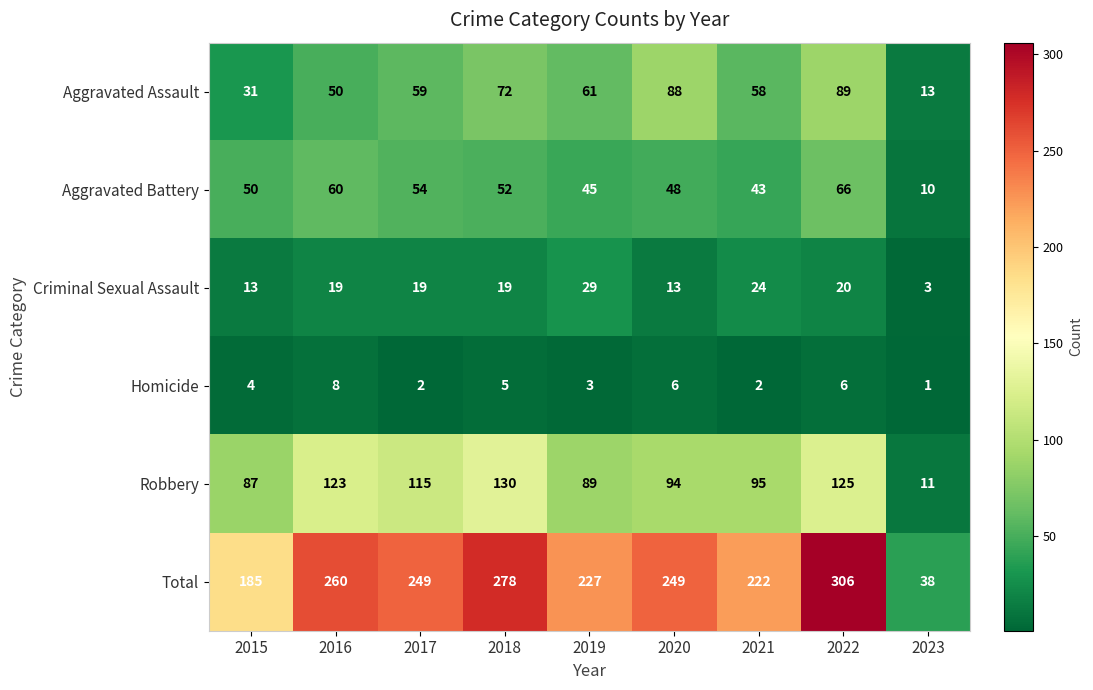

What is the difference between the Total values at 2015 and 2020?

64